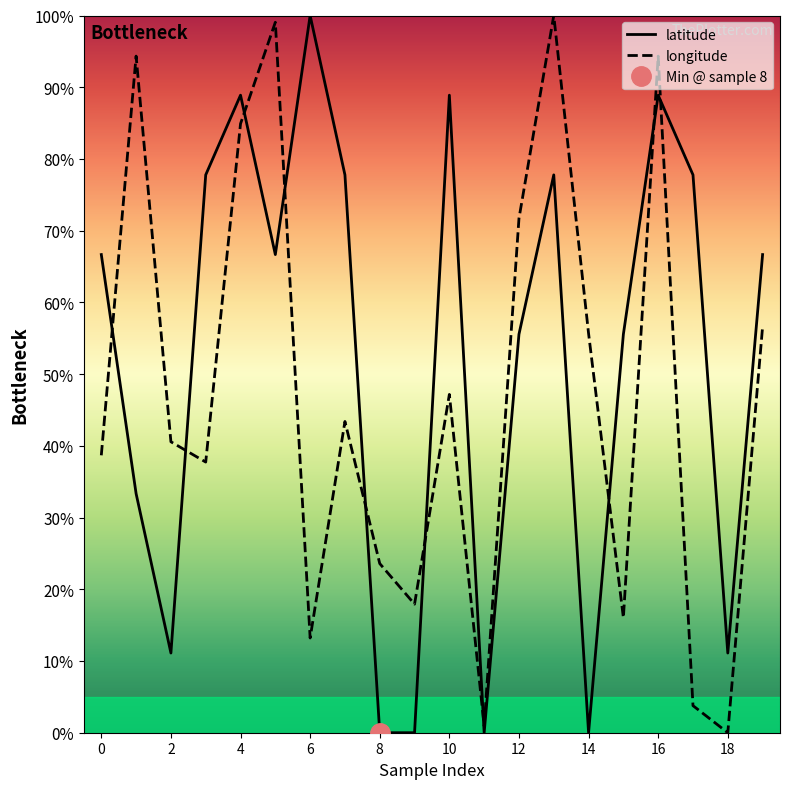

In longitude, how many points are lower than both neighbors (excluding endpoints)?

6